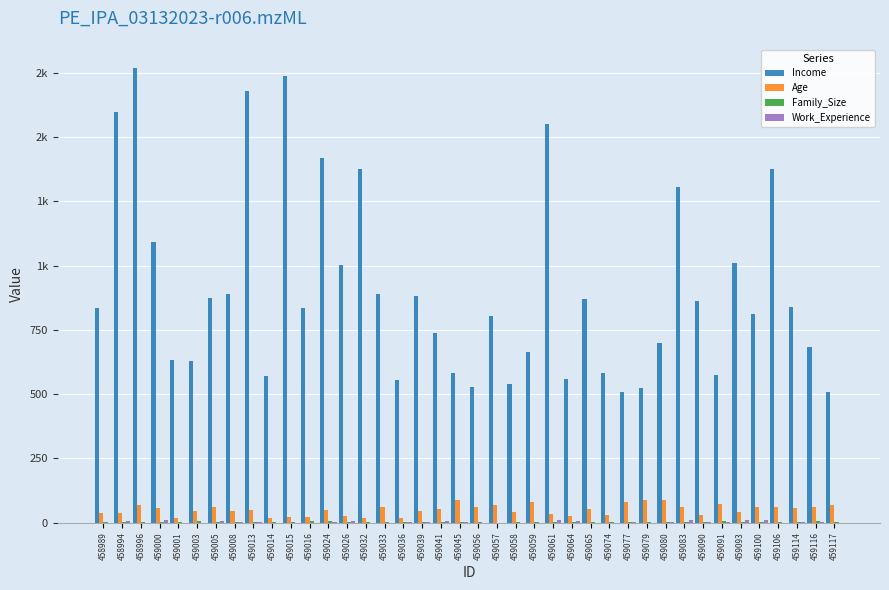

Reading left to right, transcribe all the data shown in this chart.

Income: 834	1597	1771	1093	634	628	875	890	1678	572	1739	836	1421	1003	1375	890	557	881	739	582	527	804	539	664	1553	561	869	584	507	523	699	1308	862	573	1009	811	1375	840	685	508
Age: 36	37	69	59	19	47	61	47	50	19	22	22	50	27	18	61	20	45	55	88	63	69	42	79	35	27	52	29	79	87	89	63	31	72	41	61	62	56	60	68
Family_Size: 1	4	1	2	4	5	3	3	4	4	3	6	5	3	3	1	3	2	1	4	3	0	4	2	3	4	2	4	2	2	2	3	2	6	2	1	2	2	5	2
Work_Experience: 0	8	0	11	0	0	5	1	2	0	0	0	1	8	0	0	1	1	8	1	0	0	0	0	9	5	0	0	1	0	1	9	1	1	9	11	0	1	2	0